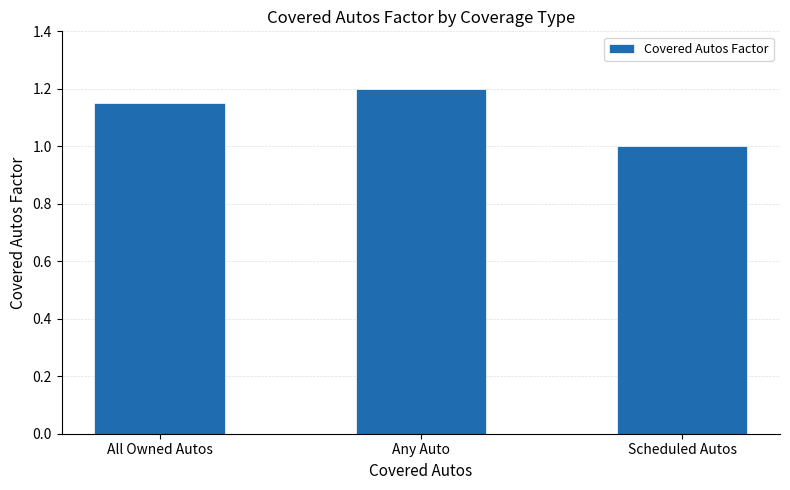

List the labels in order of value, smallest first.

Scheduled Autos, All Owned Autos, Any Auto